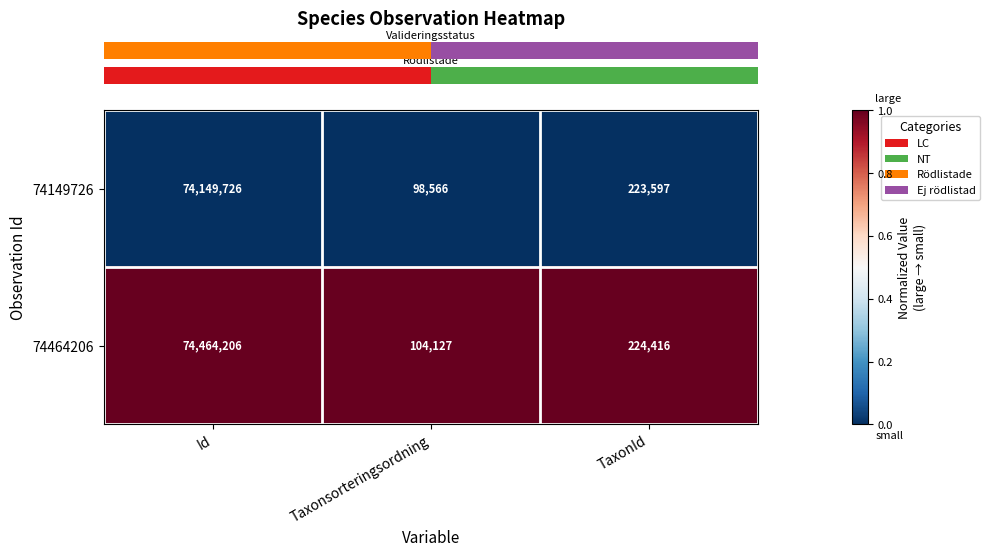

At which category is the sum across all series the highest?

Id